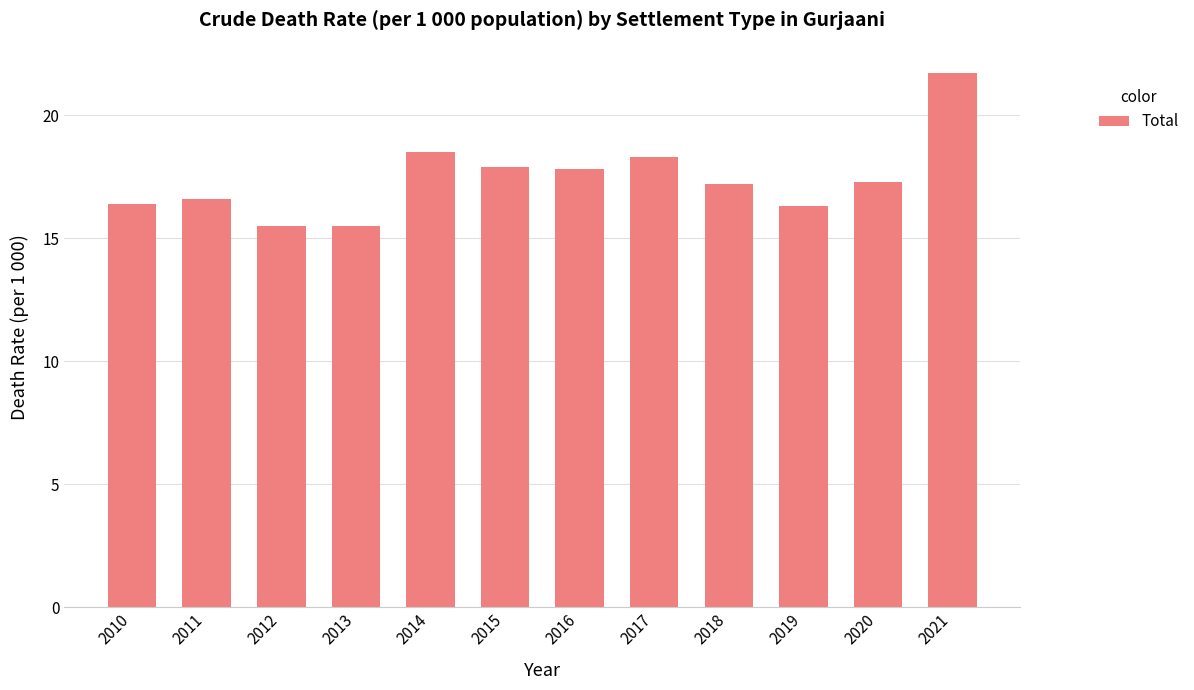

What is the minimum value shown in the chart?

15.5